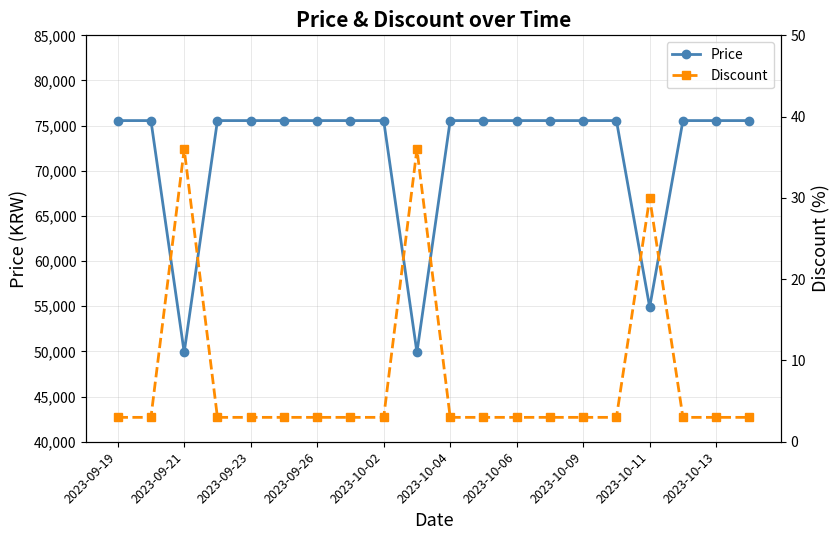

What is the greatest value displayed?

75560